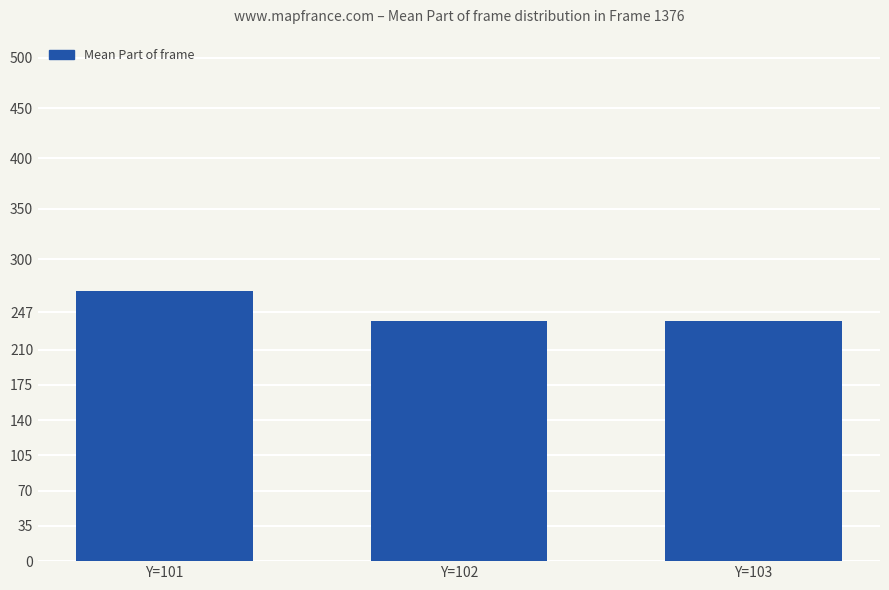

The value at Y=101 is 268.6. True or false?

True